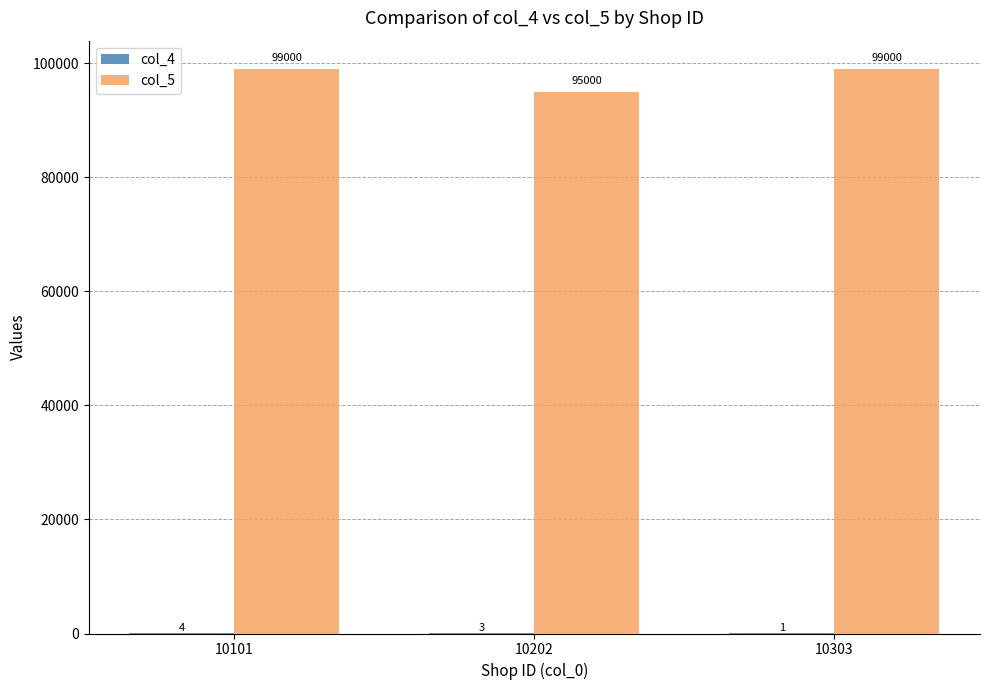

What is the greatest value displayed?

99000